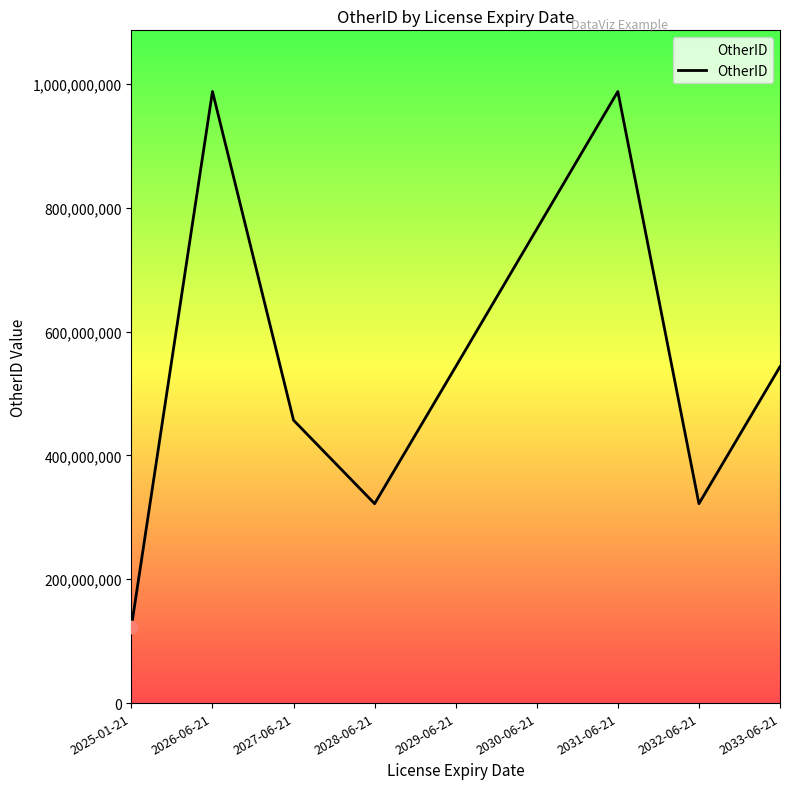

What is the change in value from 2030-06-21 to 2031-06-21?

+222222123